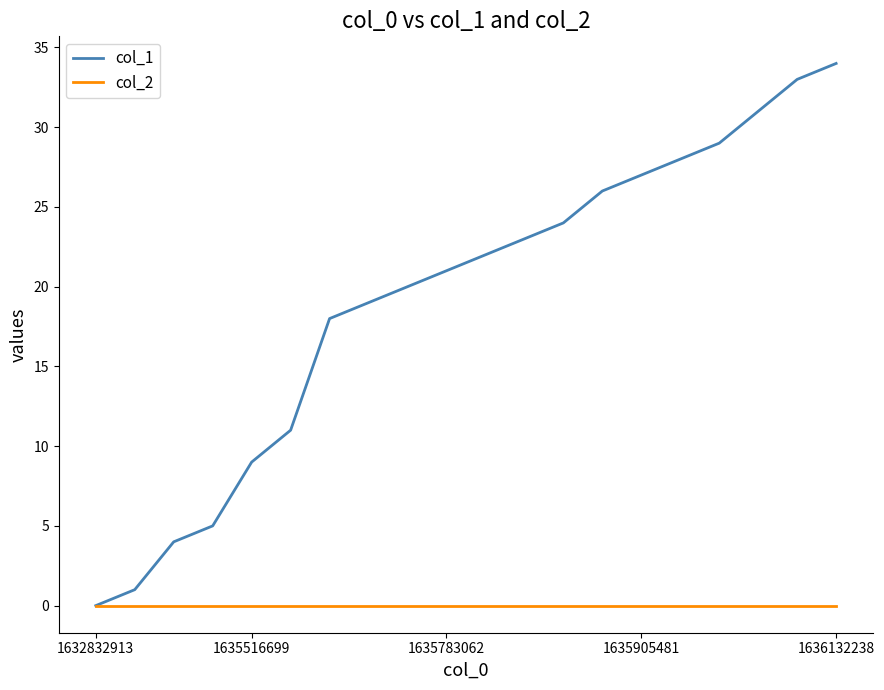

Which series has the largest total across all categories?

col_1